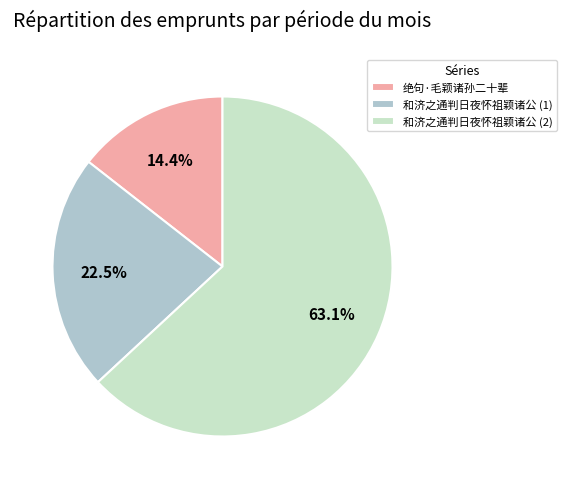

Which has a higher value, 绝句·毛颖诸孙二十辈 or 和济之通判日夜怀祖颖诸公 (1)?

和济之通判日夜怀祖颖诸公 (1)